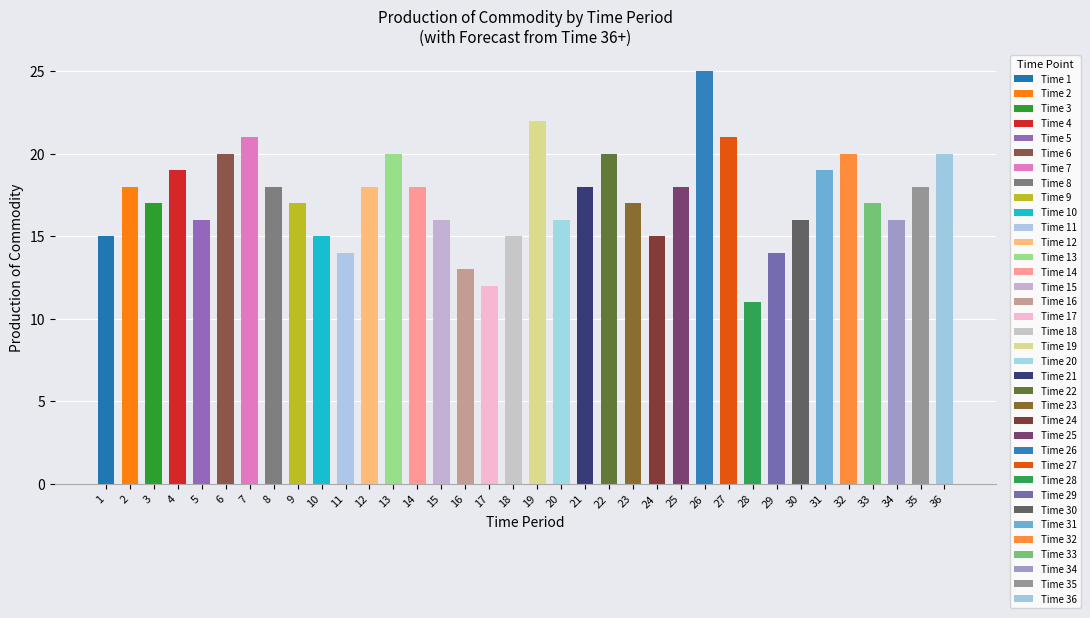

Are the bars grouped side by side (vs. stacked)?

Yes